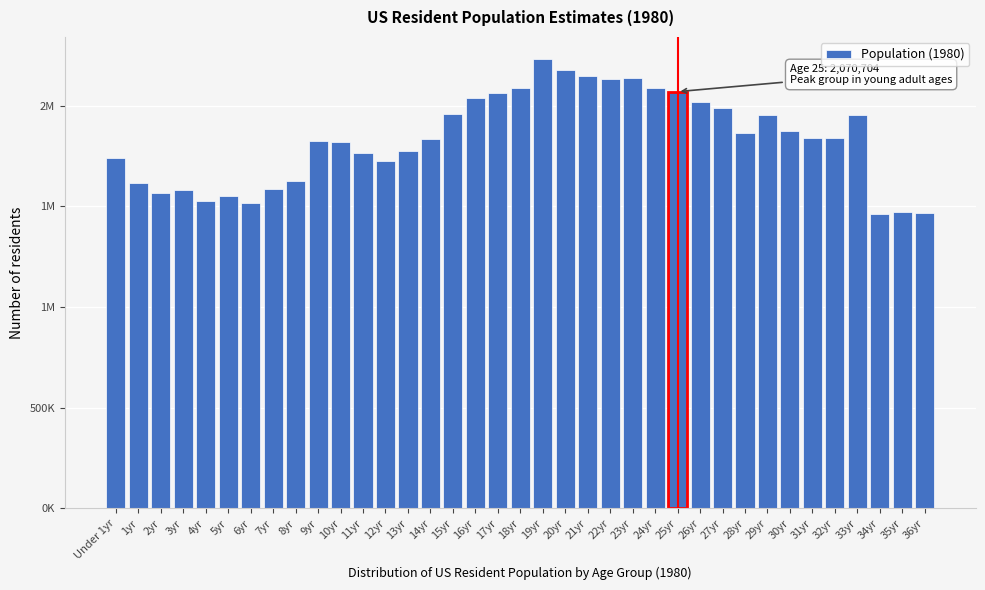

Are the bars horizontal?

No